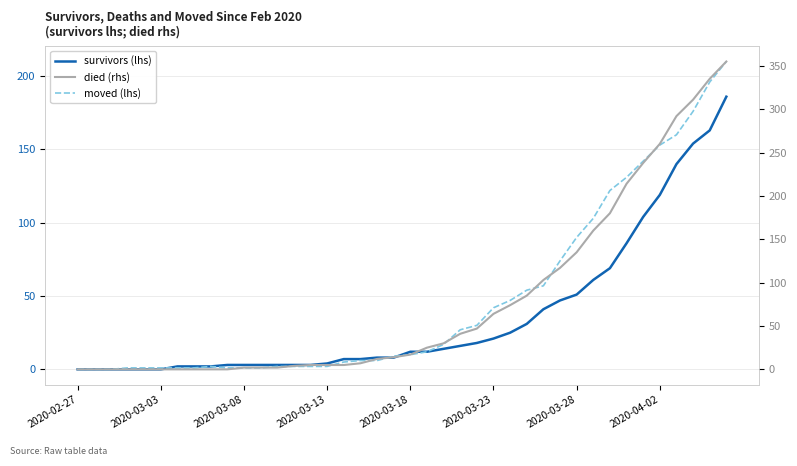

Rank the series by their maximum value, from lowest to highest.

survivors (lhs), moved (lhs), died (rhs)